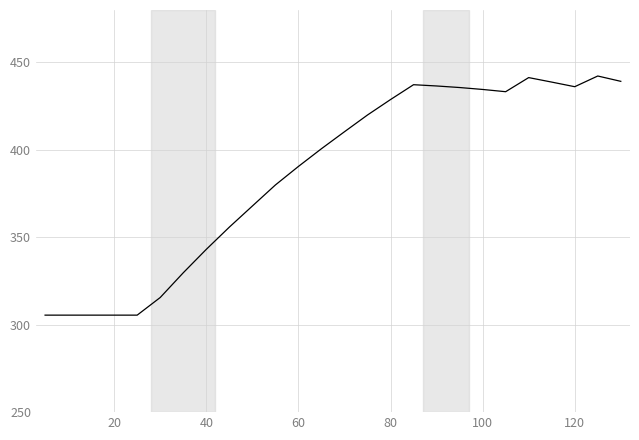

What is the smallest value displayed?

305.5